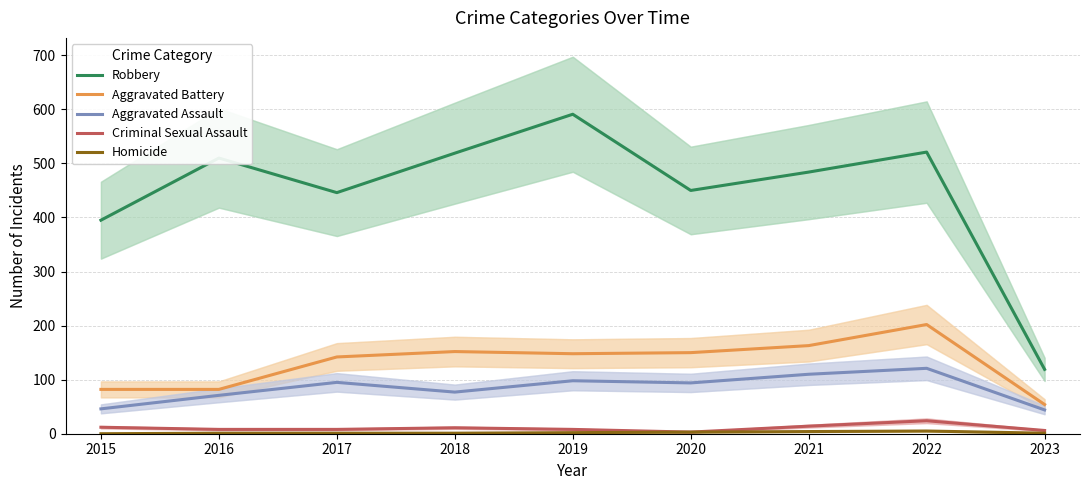

At which category is the sum across all series the highest?

2022